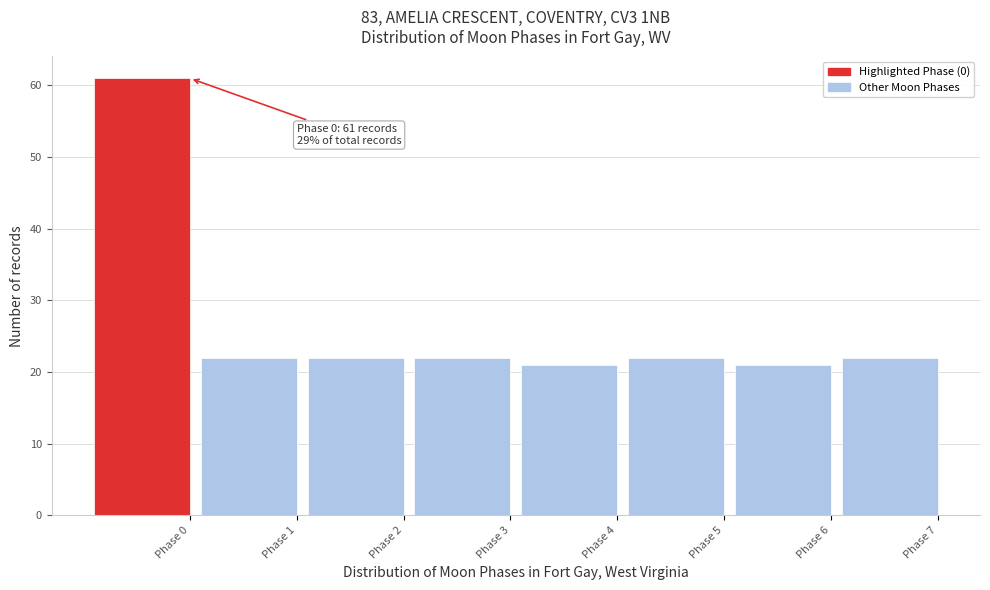

Reading left to right, what are all the values shown in this chart?

61	22	22	22	21	22	21	22